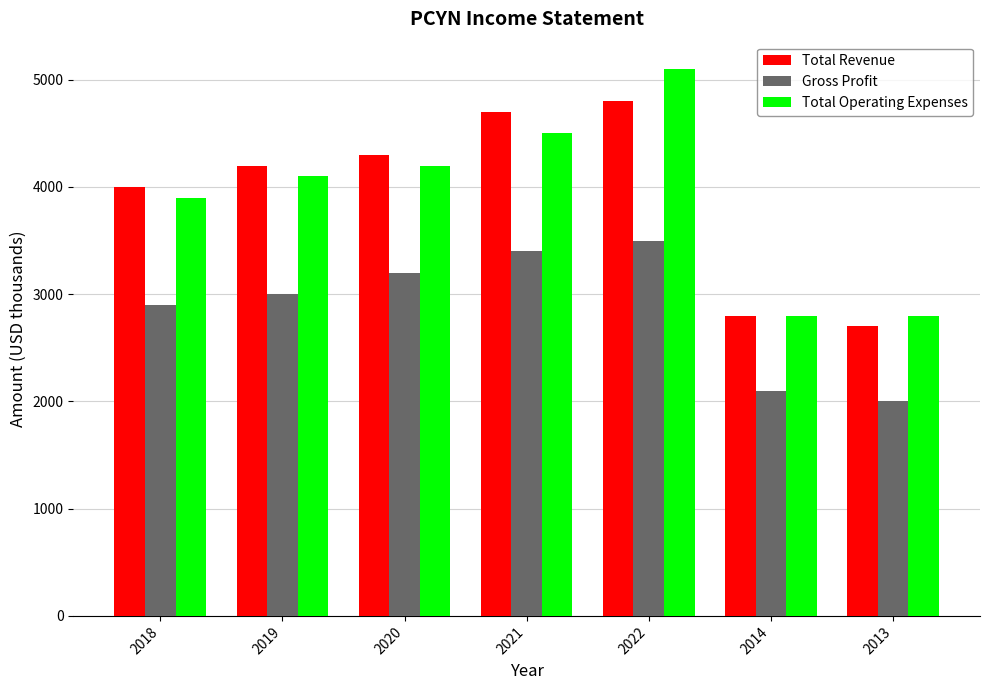

Does the chart contain any negative values?

No